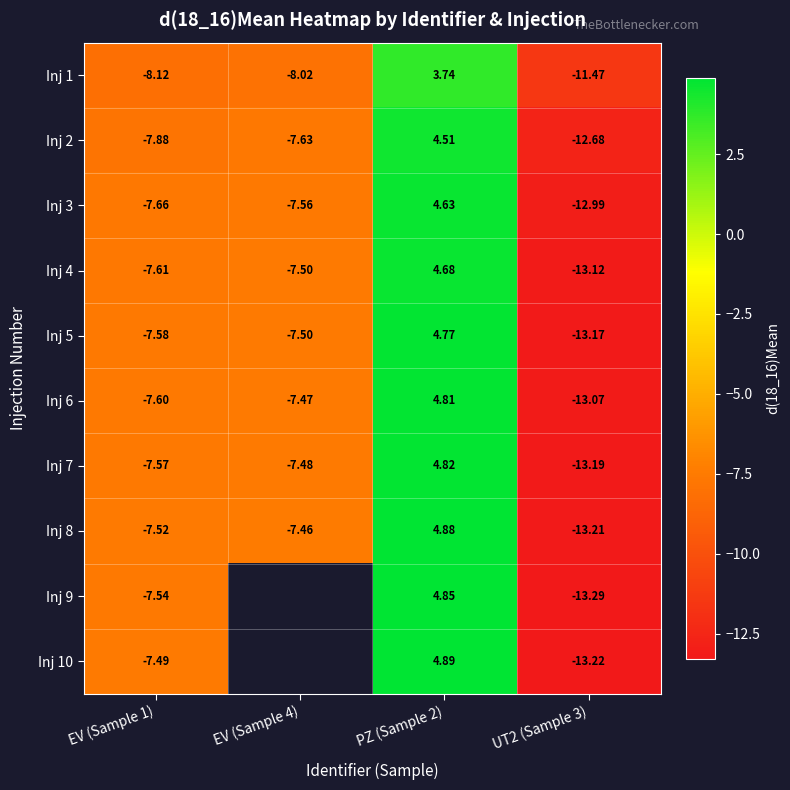

At how many categories does at least one series exceed -9?

3